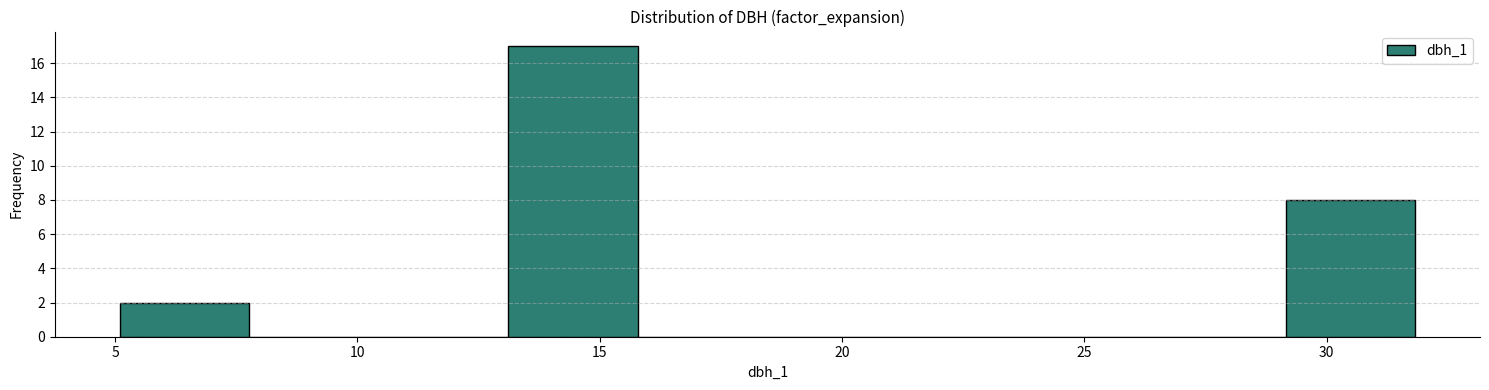

What is the height of the bar covering 29.0 to 32.0 on the x-axis? Neither the bar edges nor the heights are printed on the chart, so give them approximately, as read against the axes.

8